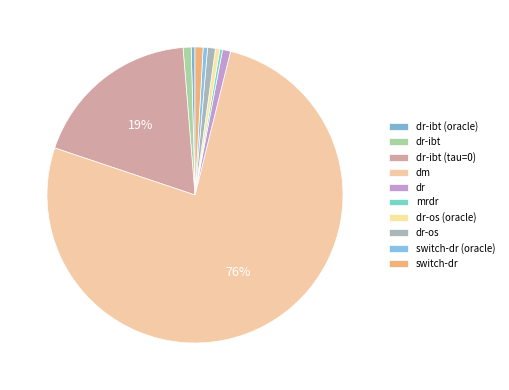

Which has a higher value, dr-ibt (oracle) or dr?

dr